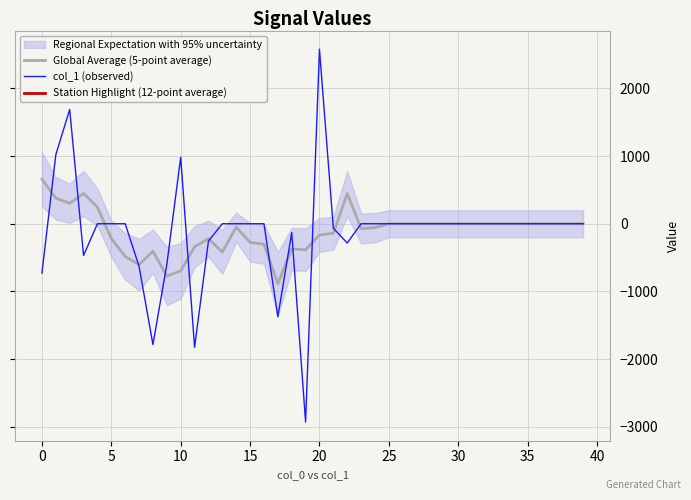

What is the difference between the maximum and minimum values in the col_1 (observed) series?

5510.5